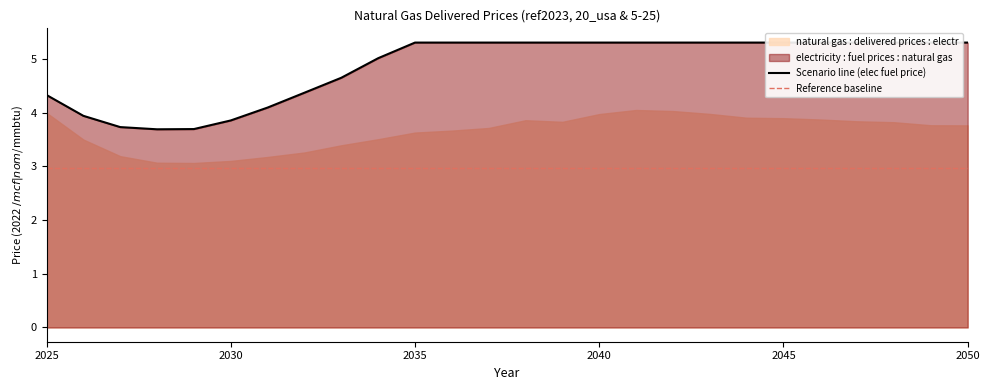

True or false: the data shows 5.3 at 2050.

True